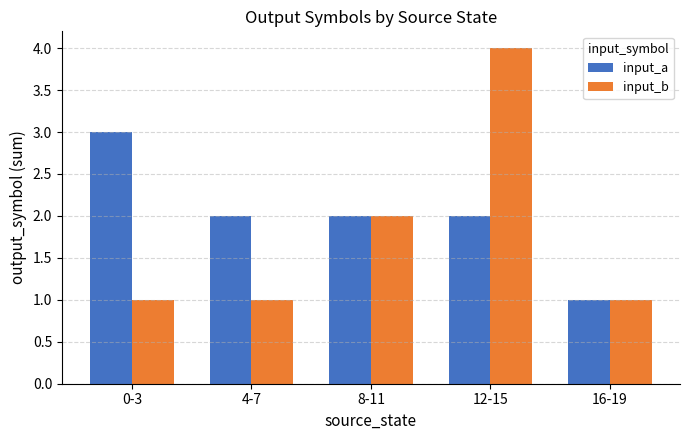

List the series in order of their overall mean, highest first.

input_a, input_b